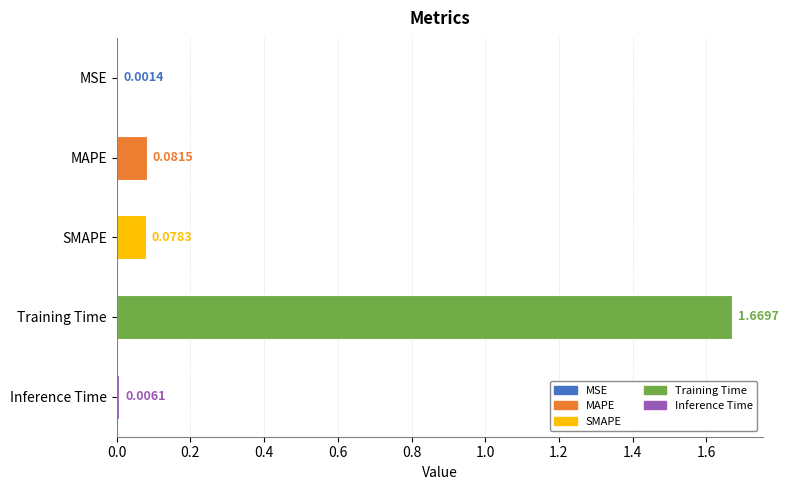

What is the change in value from MSE to Training Time?

+1.7